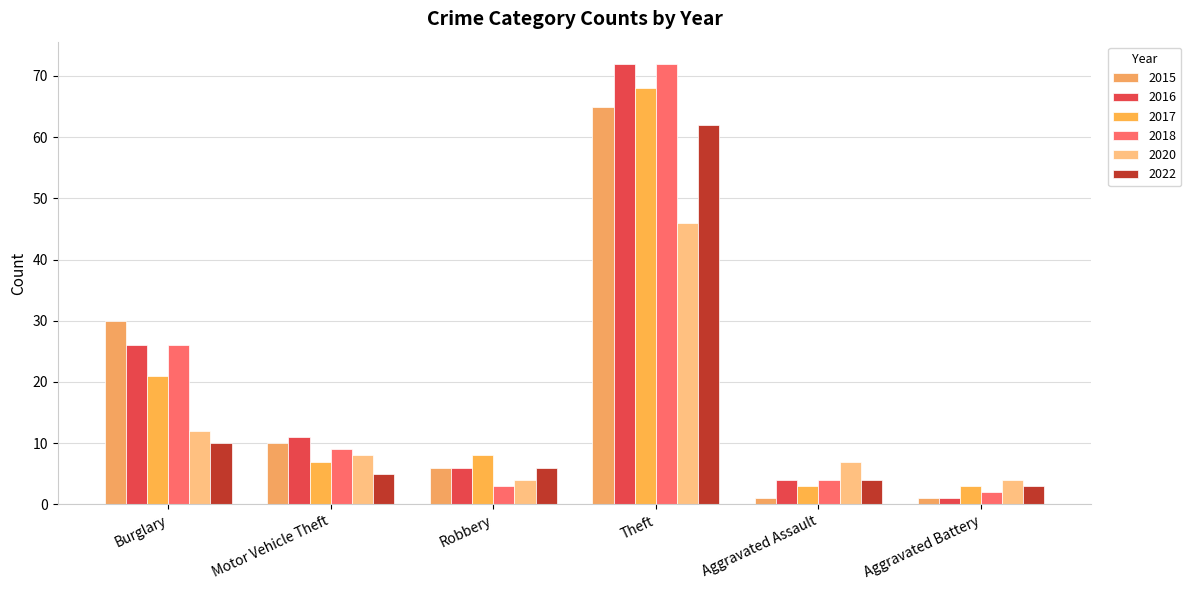

What is the spread (max minus min) of values at Aggravated Assault?

6